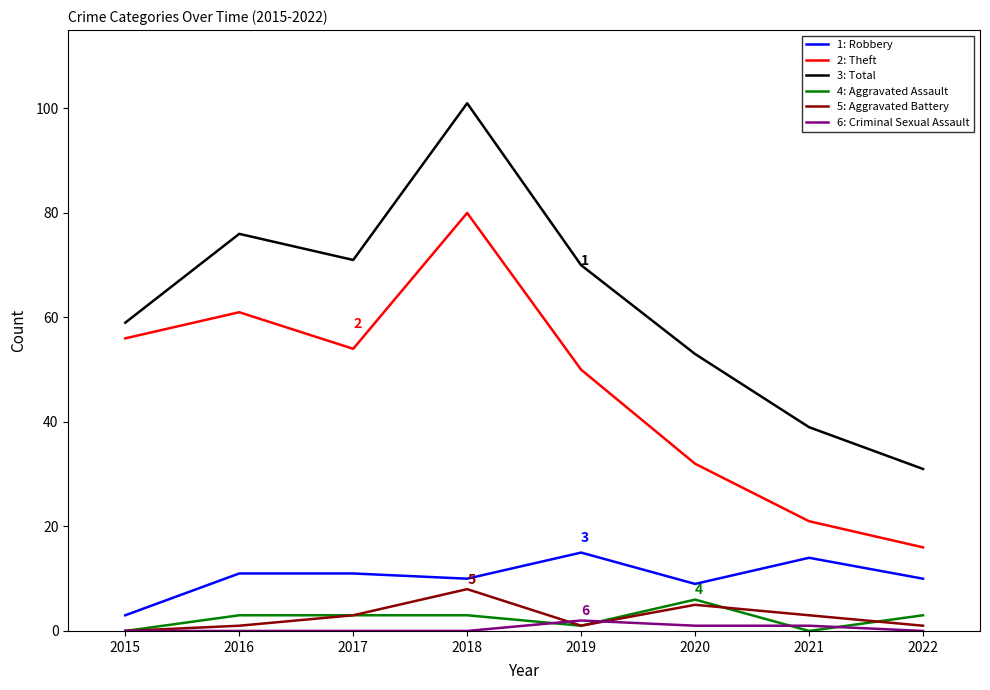

What is the maximum value shown in the chart?

101